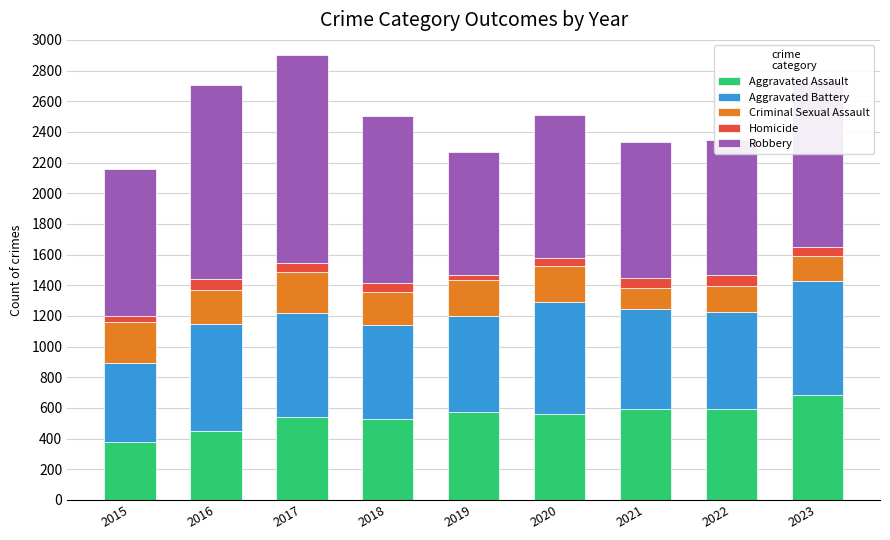

What is the highest value of the Aggravated Assault series?

682